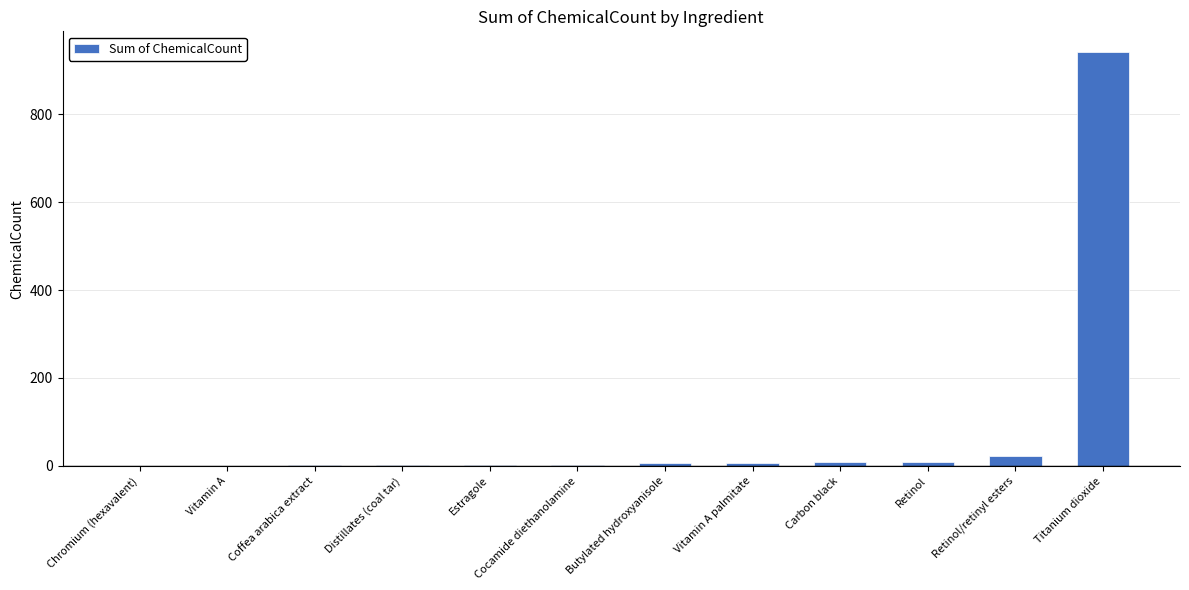

What is the difference between the values at Titanium dioxide and Cocamide diethanolamine?

938